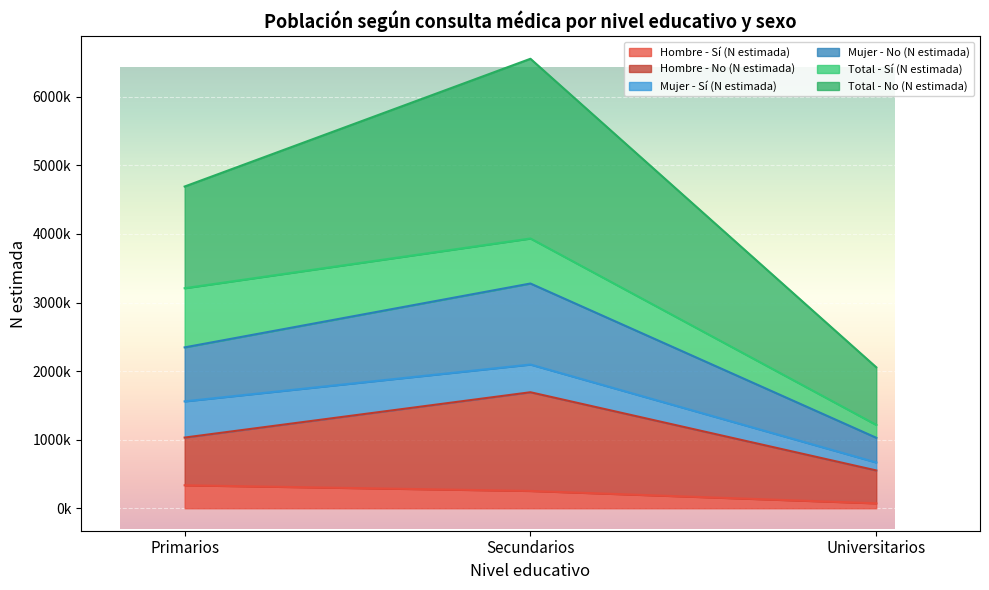

What is the label of the 3rd point from the left?

Universitarios